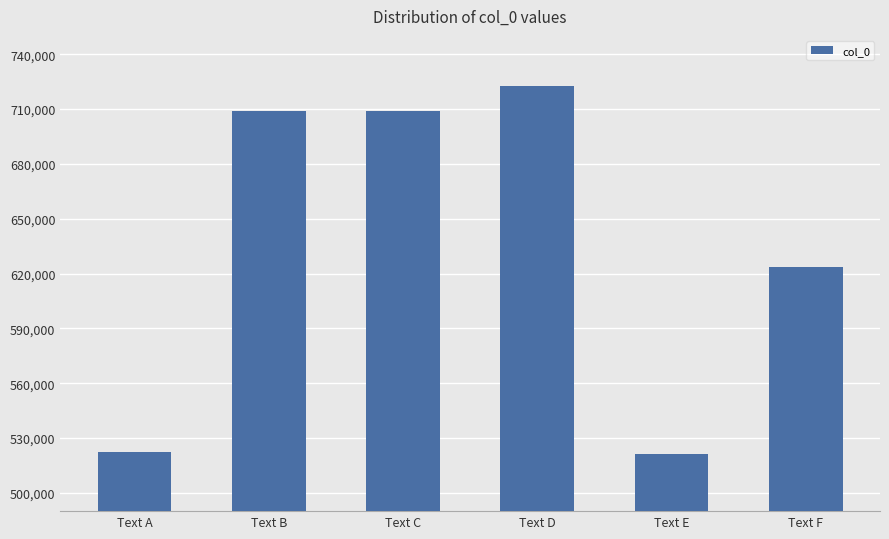

What is the minimum value shown in the chart?

521475